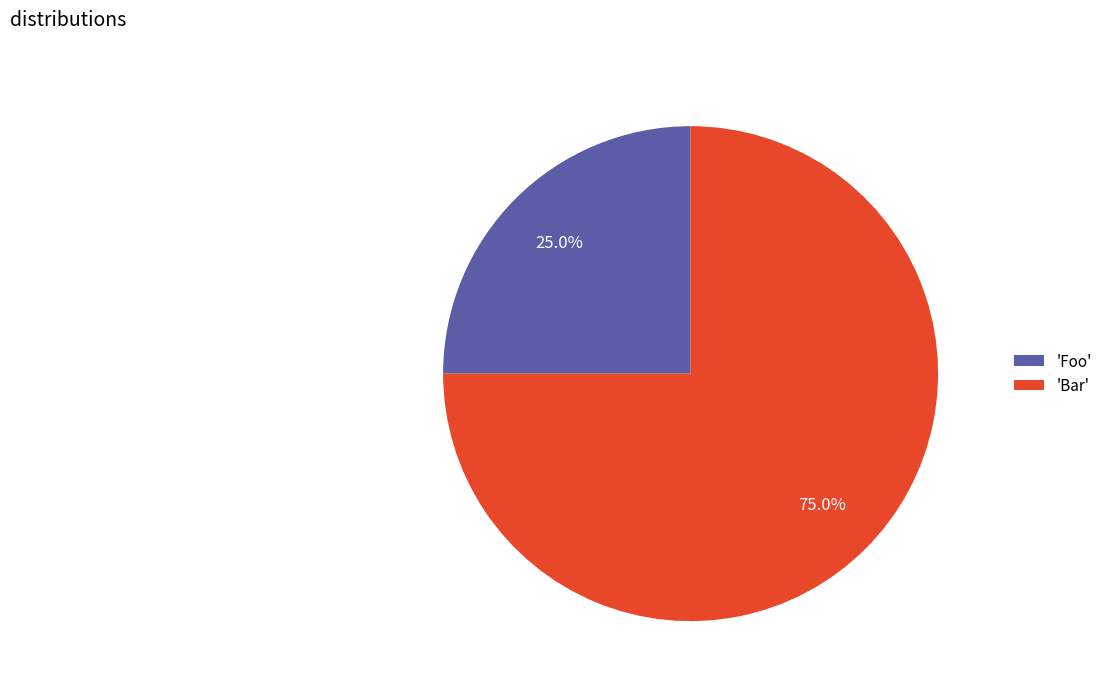

Rank the categories by value from lowest to highest.

'Foo', 'Bar'